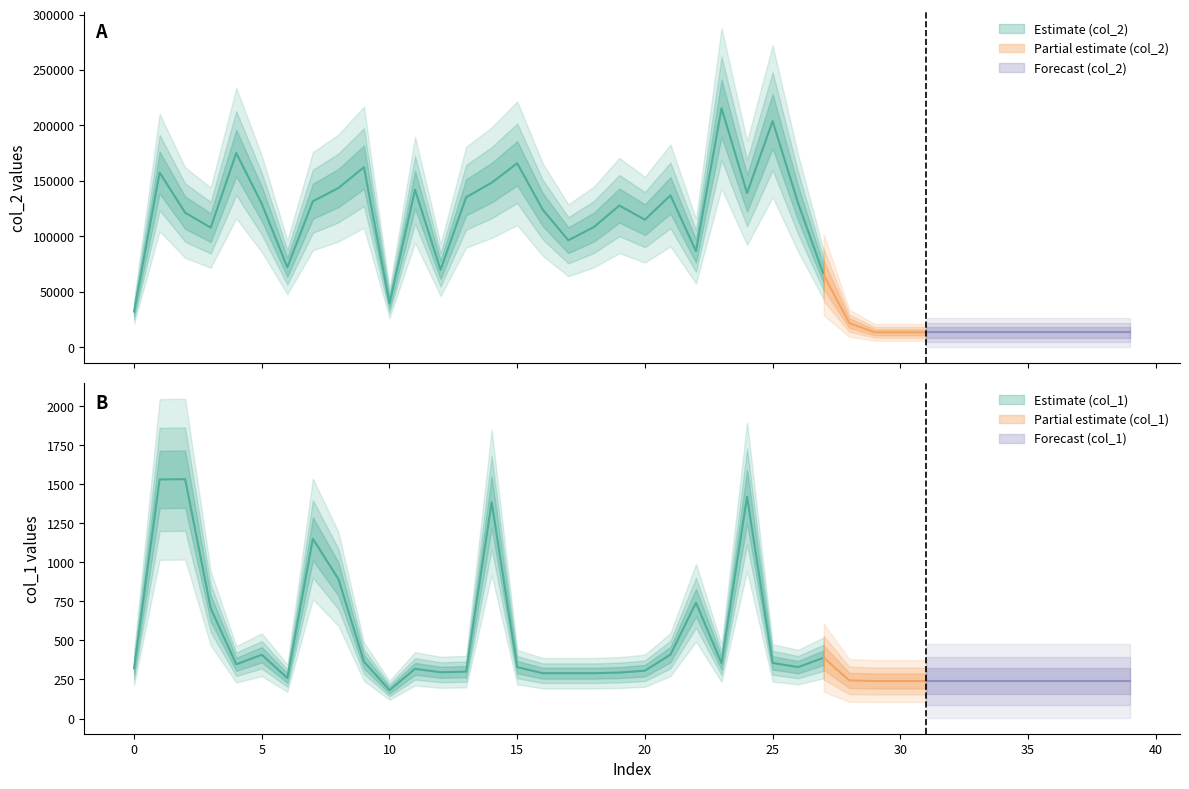

How many interior local peaks does the col_1 series have?

8